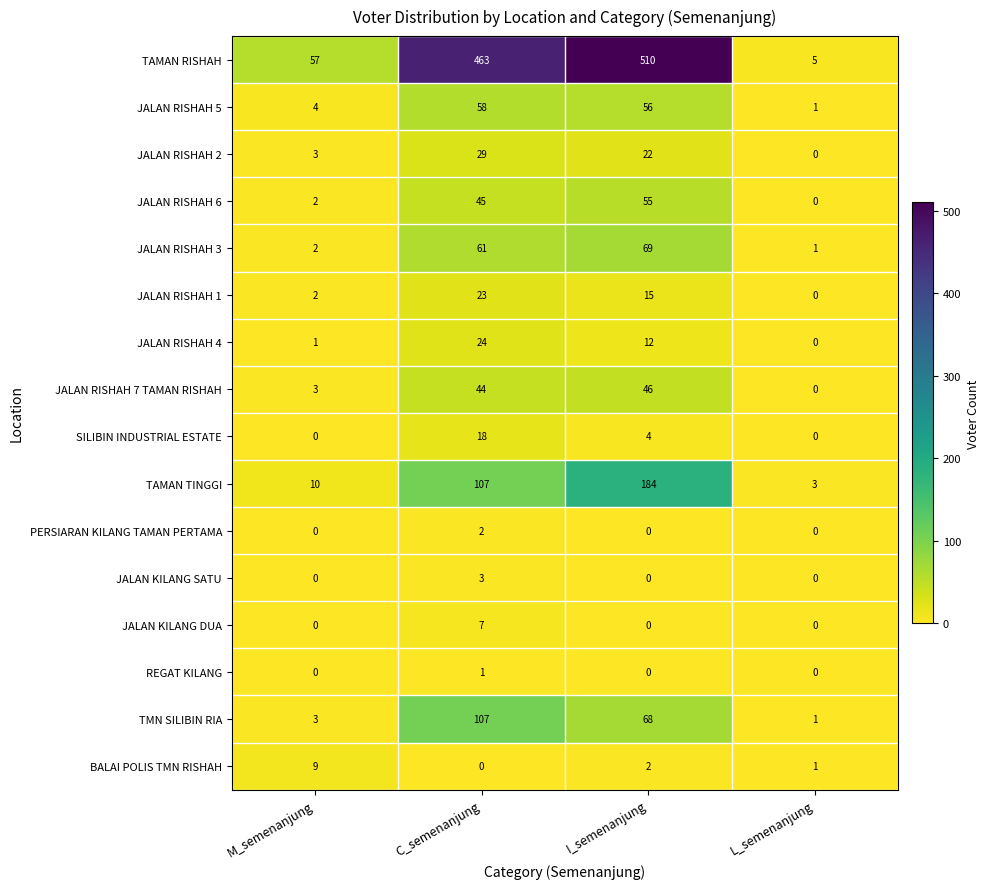

True or false: REGAT KILANG has a value of 0 at I_semenanjung.

True